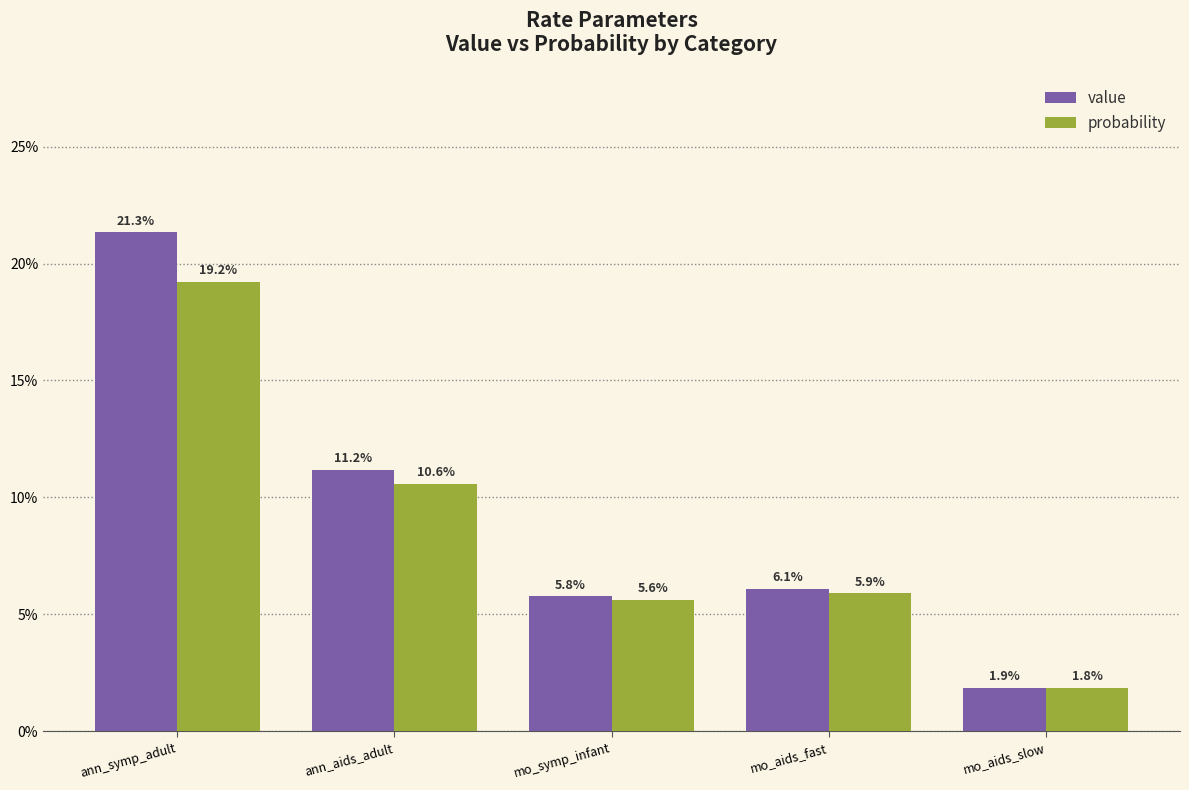

The value of probability at mo_aids_fast is 0.0. True or false?

False